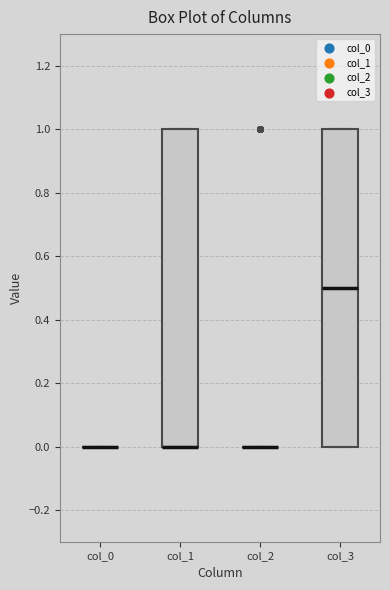

Reading left to right, read every box against the y-axis: the position of its median line, the range the box covers, and the ends of its whiskers. The values are not printed on the chart, so give them approximately, as read against the axis.

col_0: box collapsed to a line at 0.0, whiskers 0.0 to 0.0
col_1: median 0.0 (drawn on the box's lower edge), box 0.0 to 1.0, whiskers 0.0 to 1.0
col_2: box collapsed to a line at 0.0, whiskers 0.0 to 0.0
col_3: median 0.5, box 0.0 to 1.0, whiskers 0.0 to 1.0